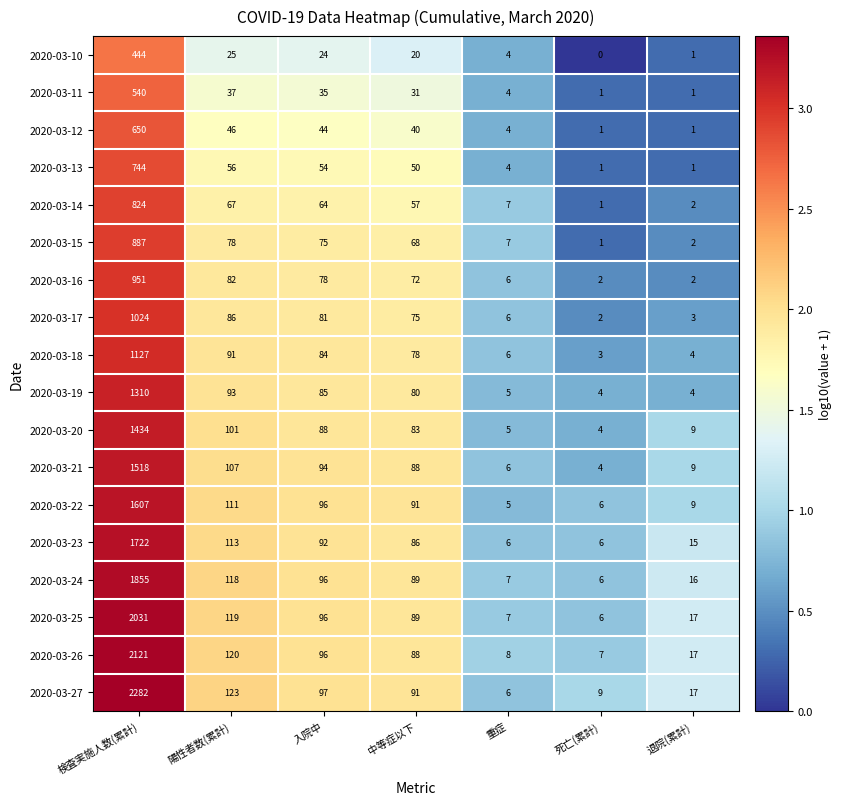

At which category is the sum across all series the highest?

検査実施人数(累計)